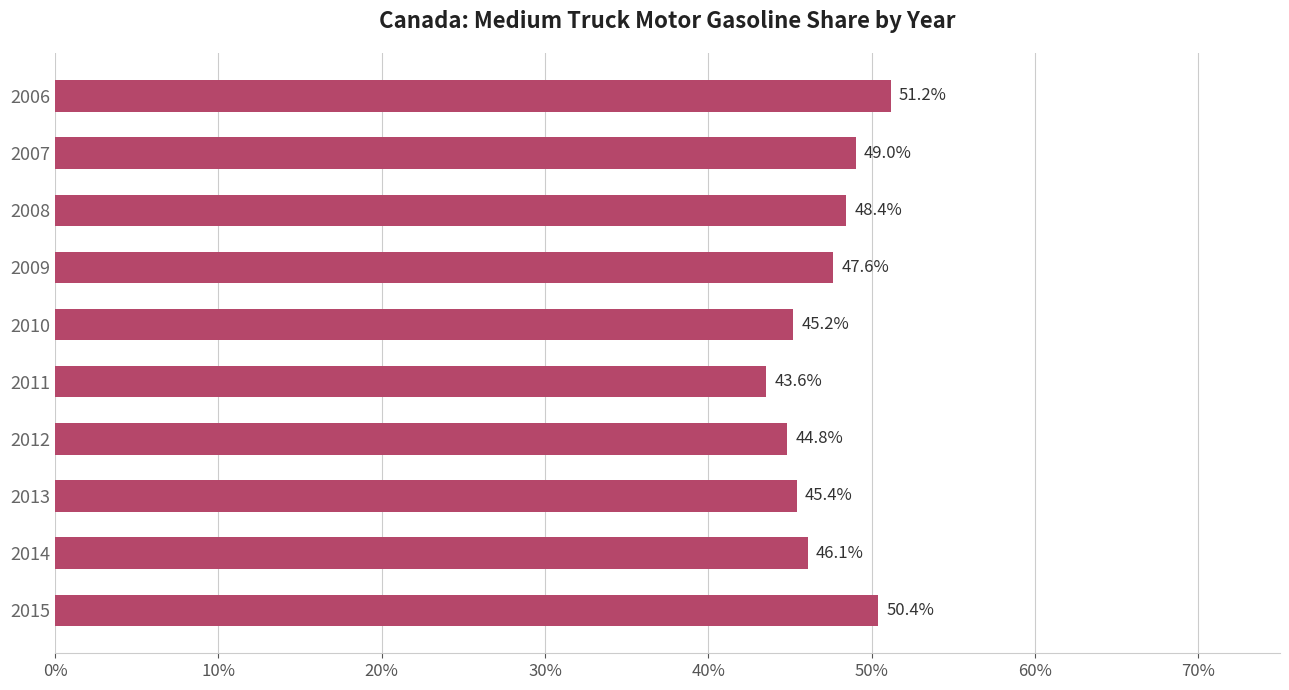

Is it true that the value at 2009 is 70.6?

False